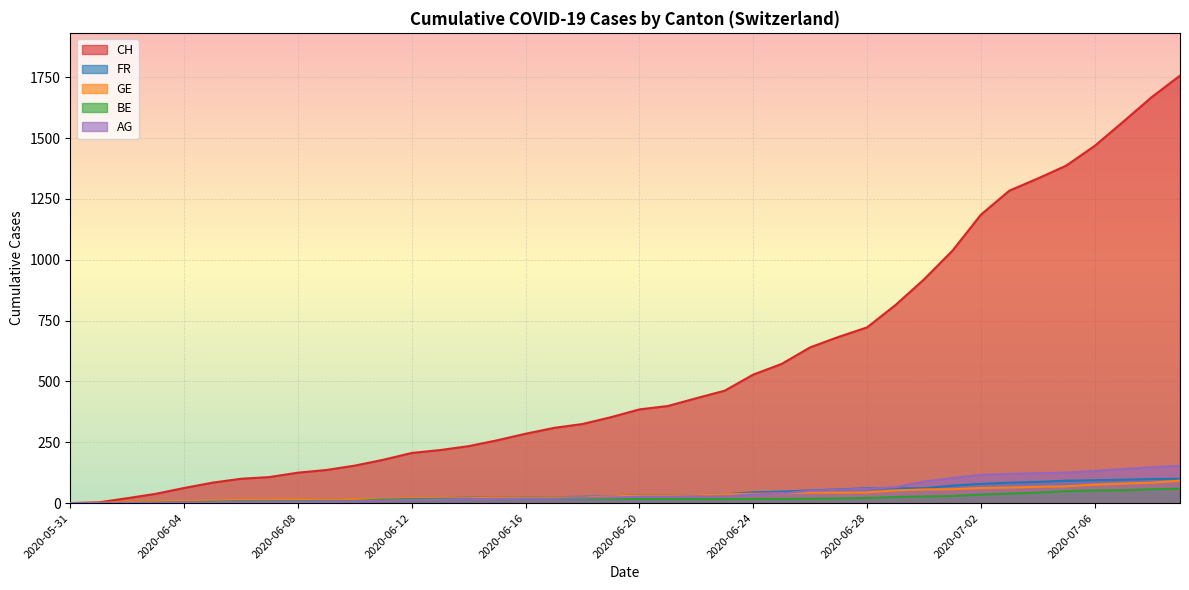

True or false: BE and GE cross at least once.

False